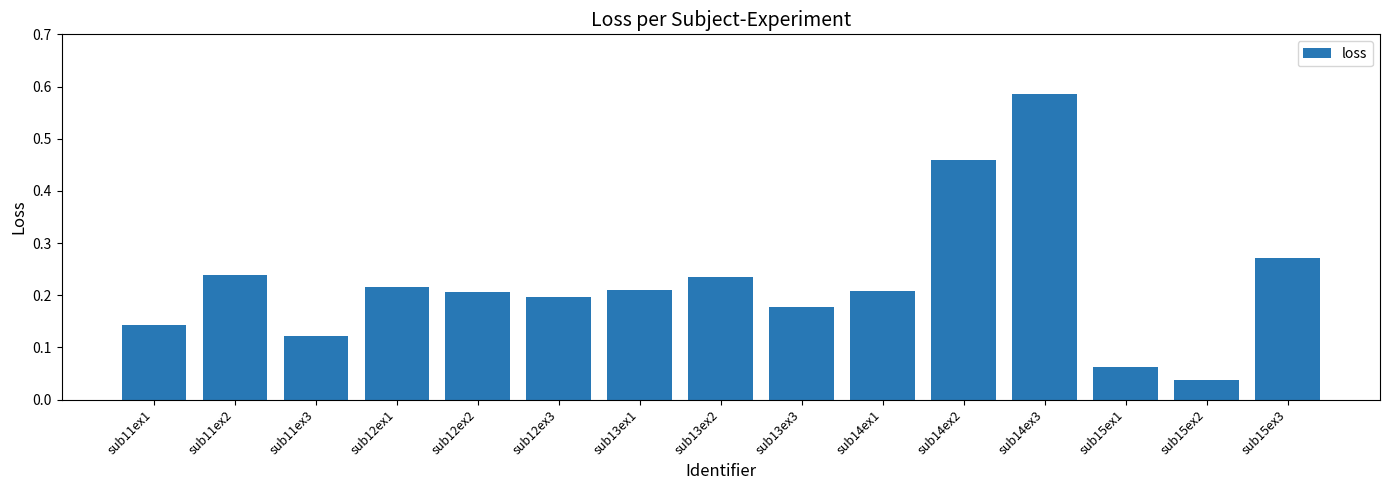

Does the chart contain any negative values?

No